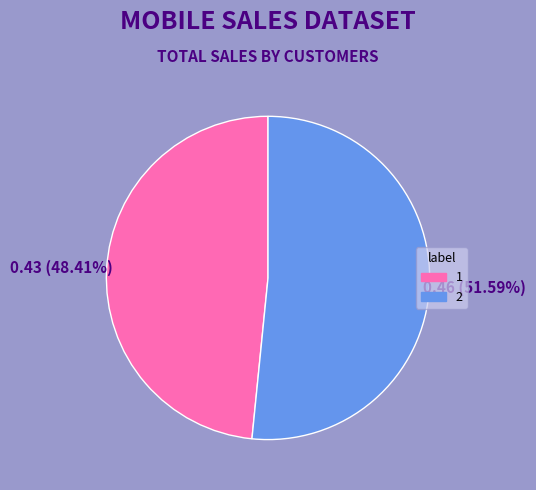

Combined, do 1 and 2 account for over 50%?

Yes